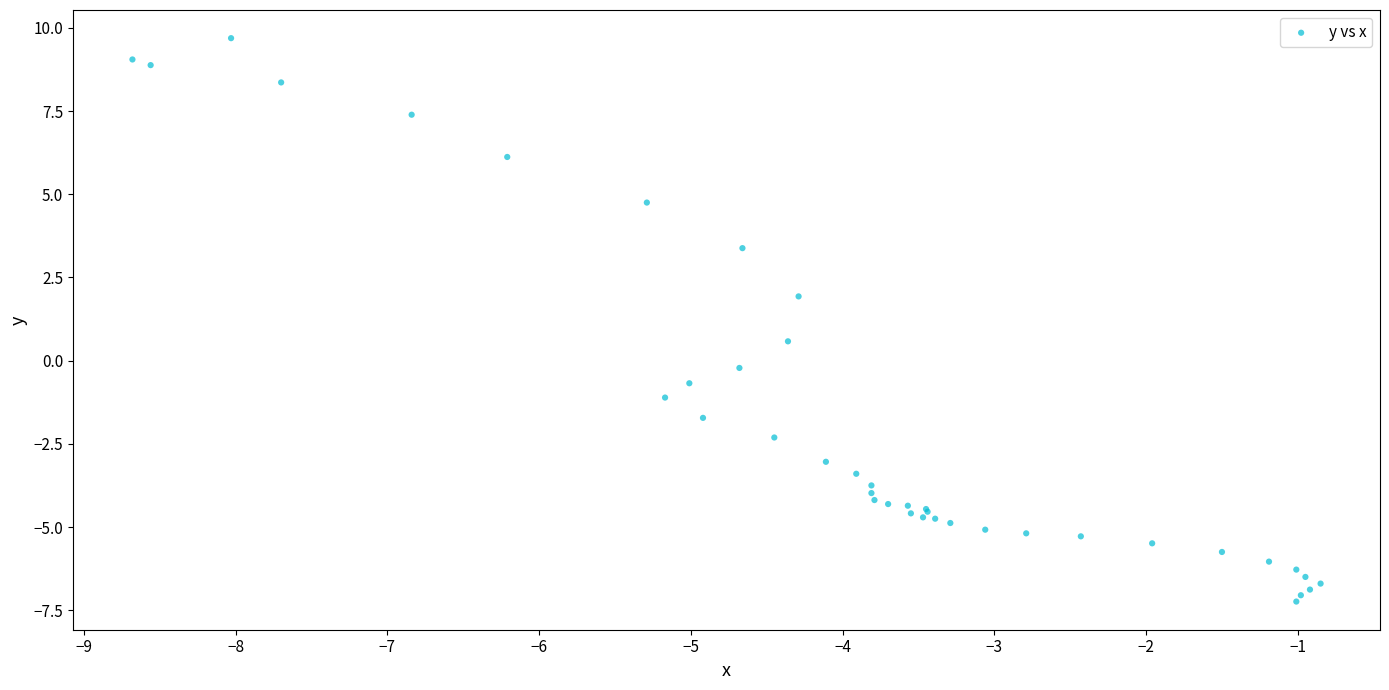

What Y value in the scatter plot is closest to 1?

0.6